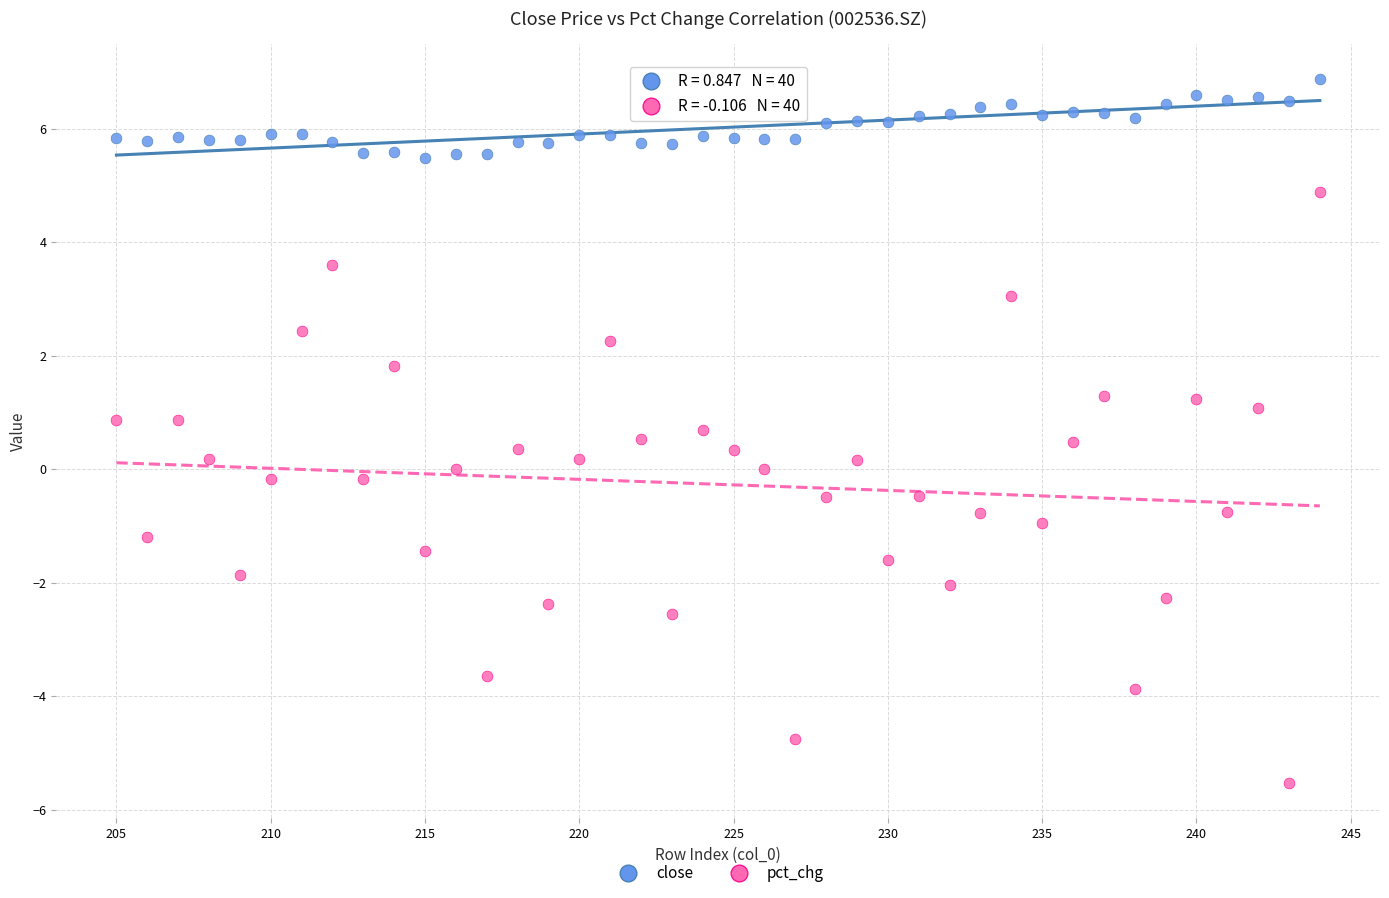

Which series has the widest spread of Y values?

pct_chg